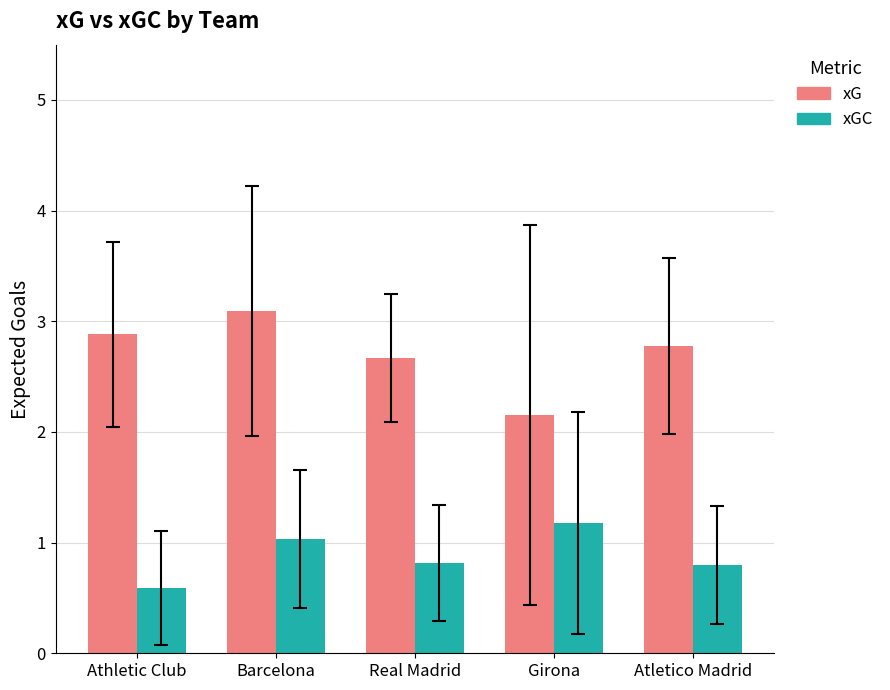

Reading right to left, list all the values displayed in this chart.

xG: Atletico Madrid=2.8	Girona=2.2	Real Madrid=2.7	Barcelona=3.1	Athletic Club=2.9
xGC: Atletico Madrid=0.8	Girona=1.2	Real Madrid=0.8	Barcelona=1.0	Athletic Club=0.6